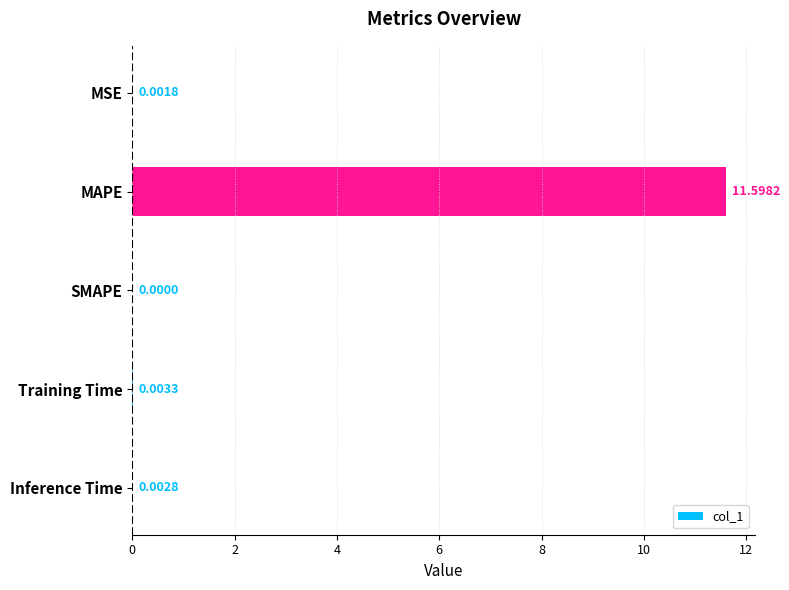

Where is the data nearest to the value 5?

Training Time